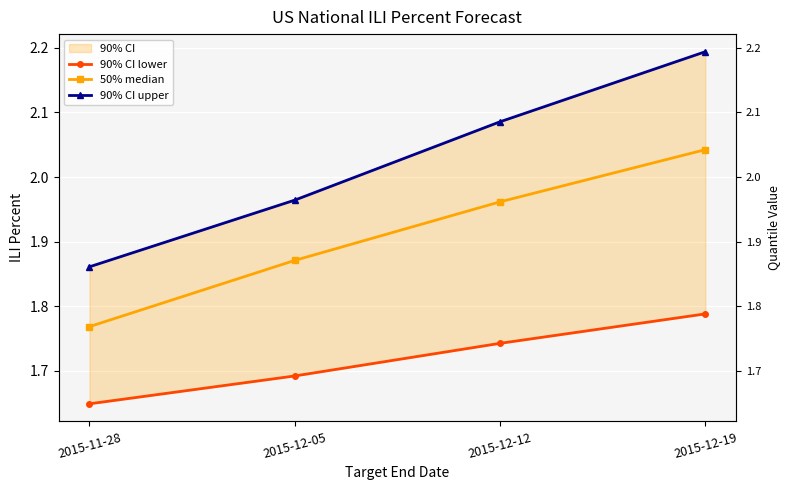

How many data points in 90% CI upper are less than 2?

2